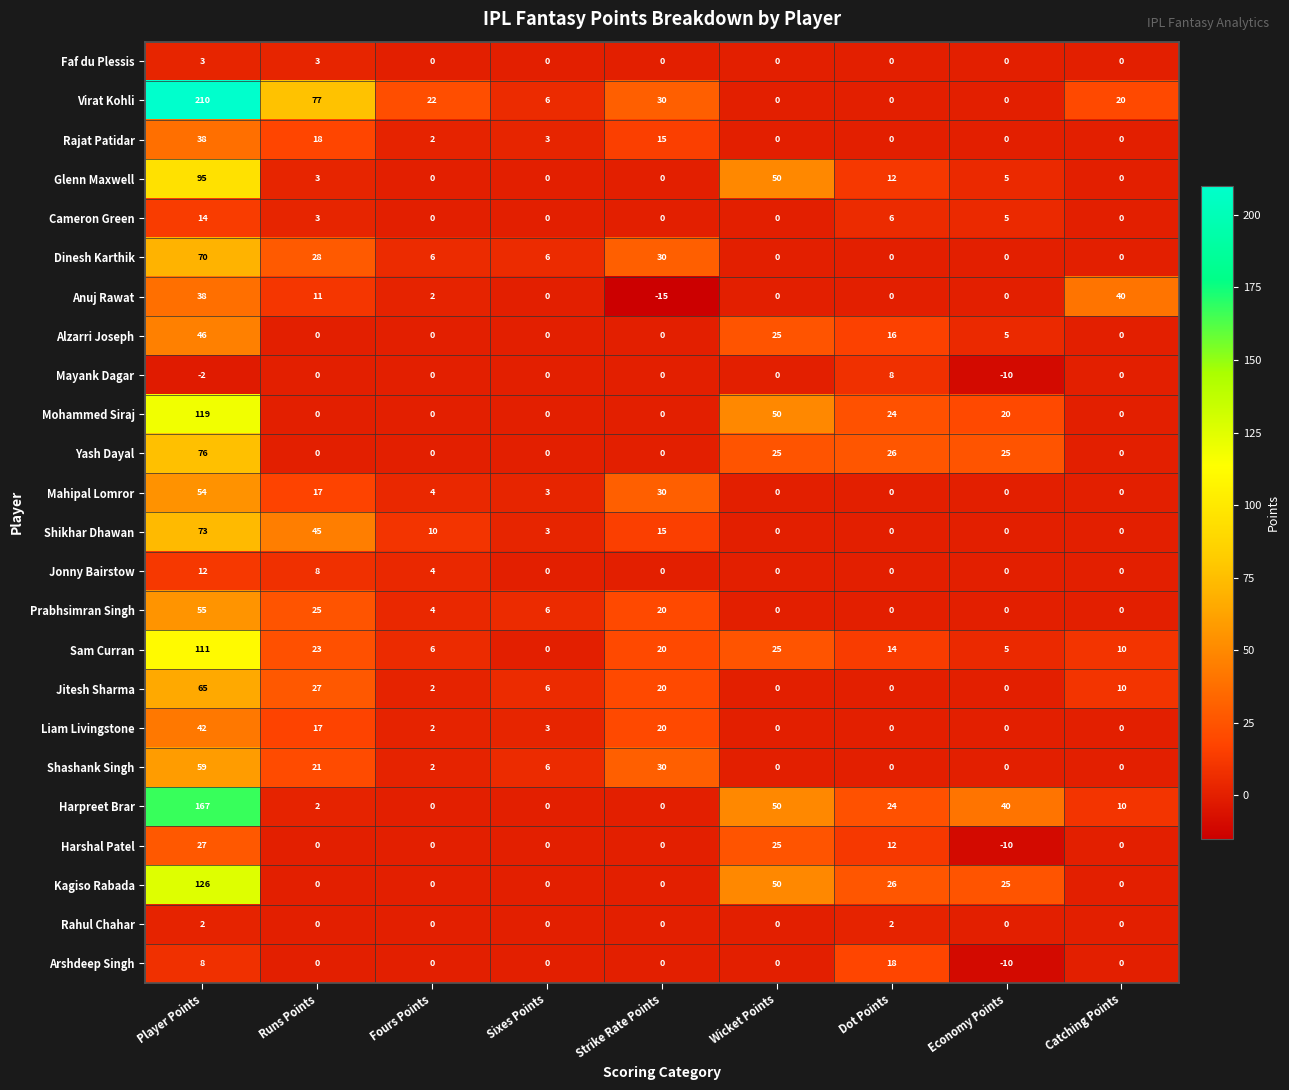

Which series has the widest spread of values?

Virat Kohli